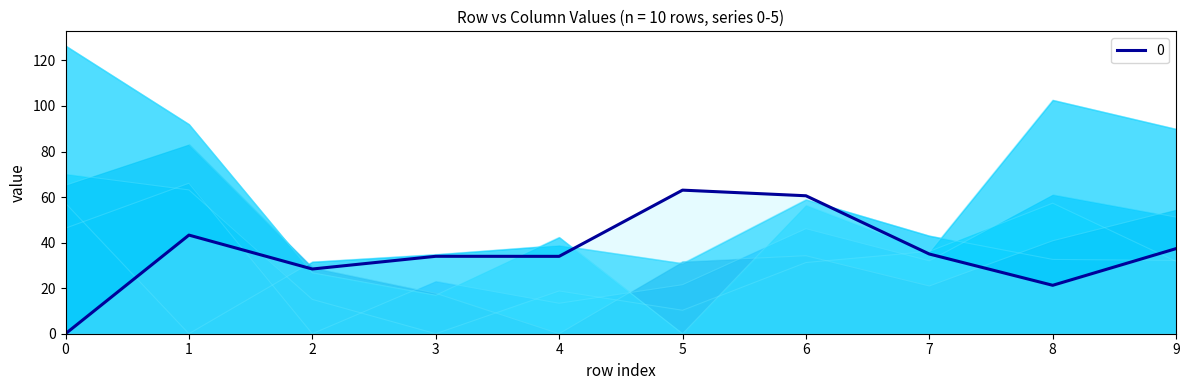

How many interior local valleys does the 0 series have?

3